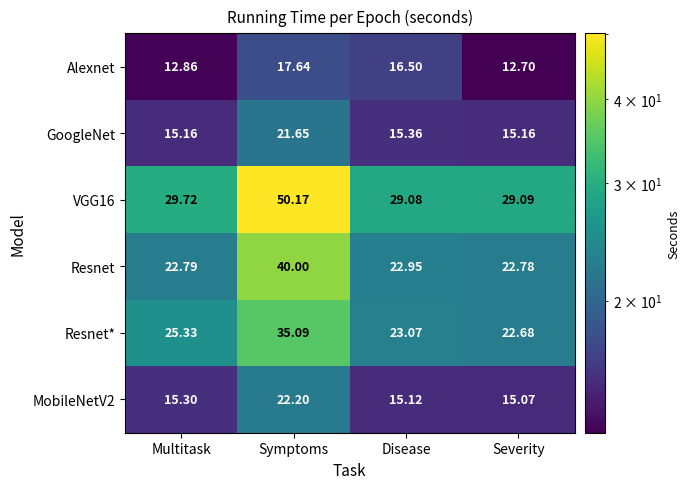

Which series has the widest spread of values?

VGG16